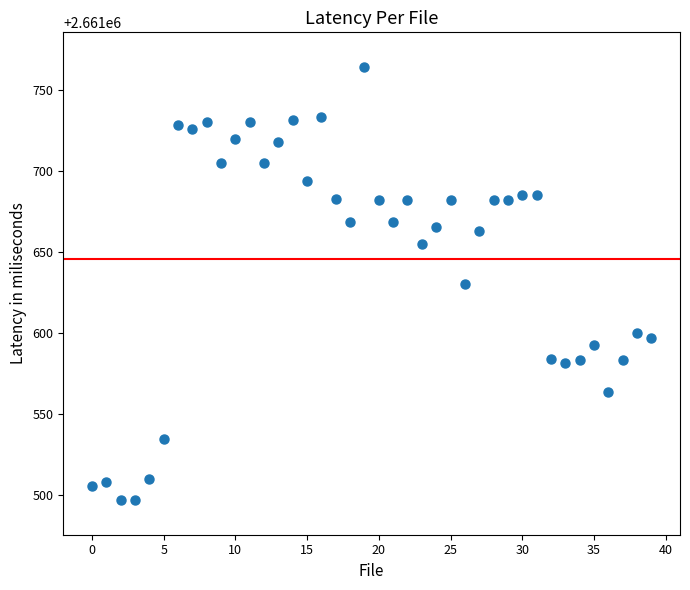

What is the range of Y values (max minus min)?

267.2